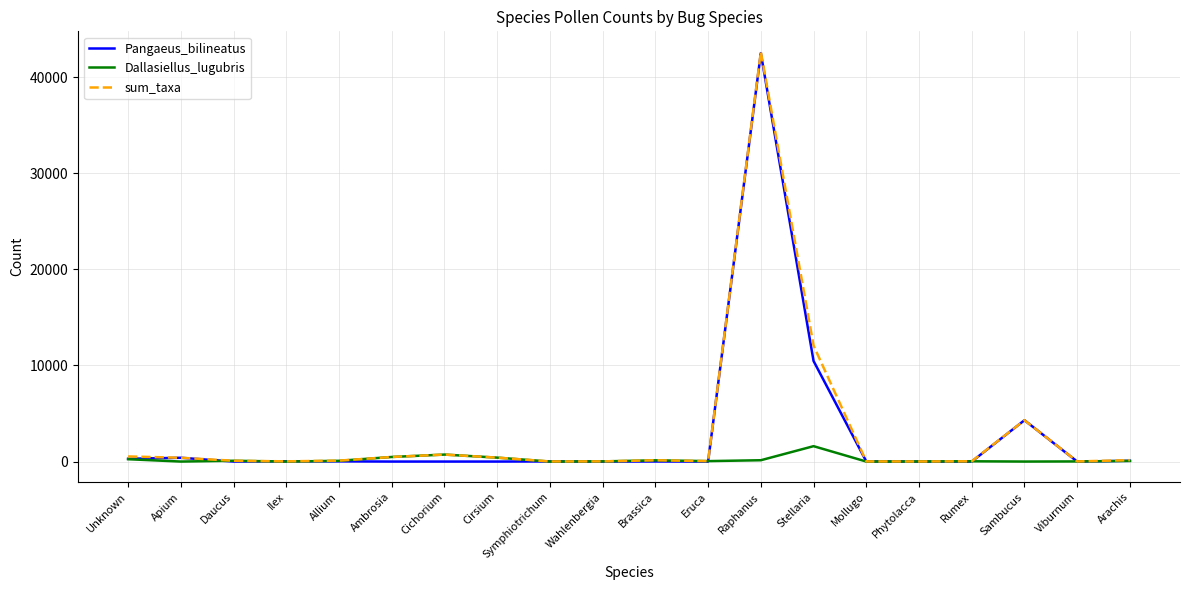

How many lines are shown in the chart?

3